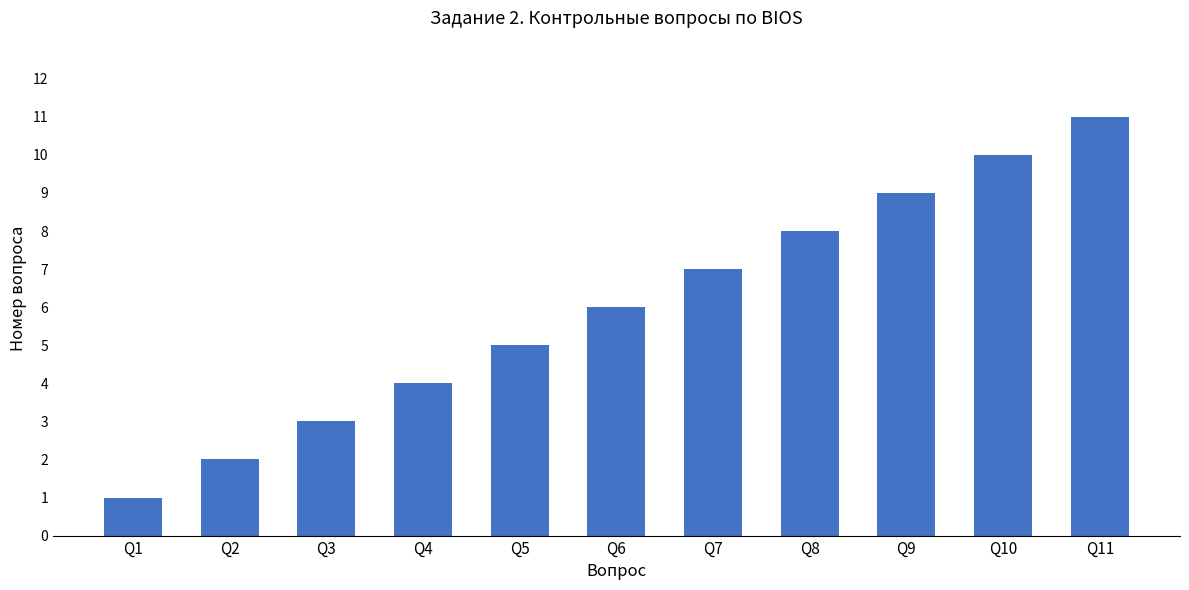

What is the sum of the values at Q1 and Q3?

4